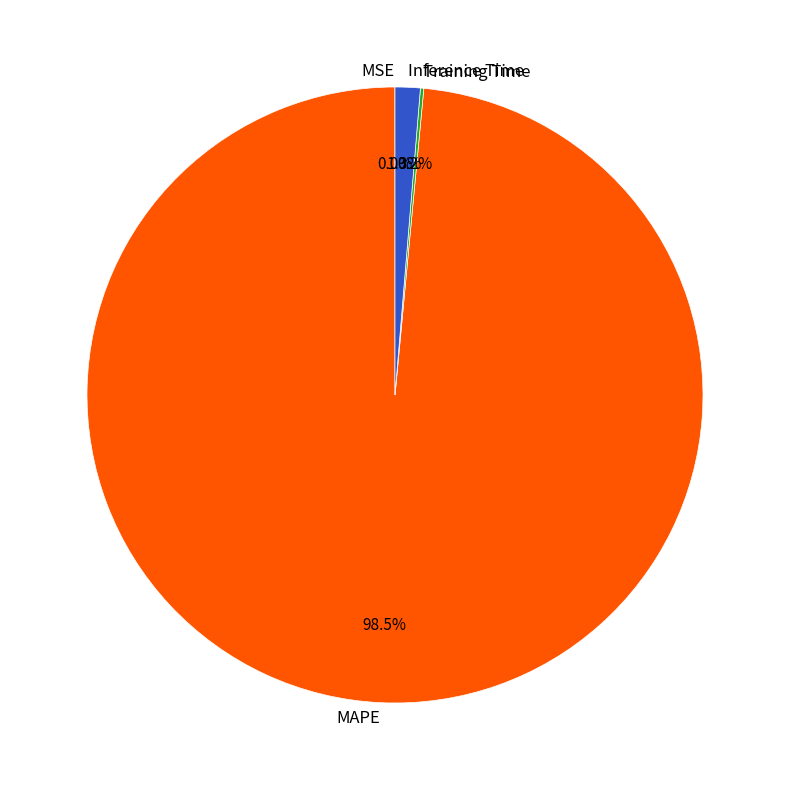

What portion of the pie excludes MAPE?

1.5%